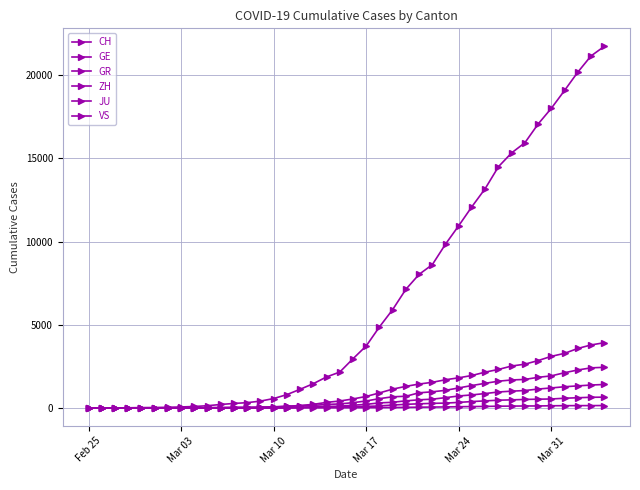

Which series has the largest range (max minus min)?

CH